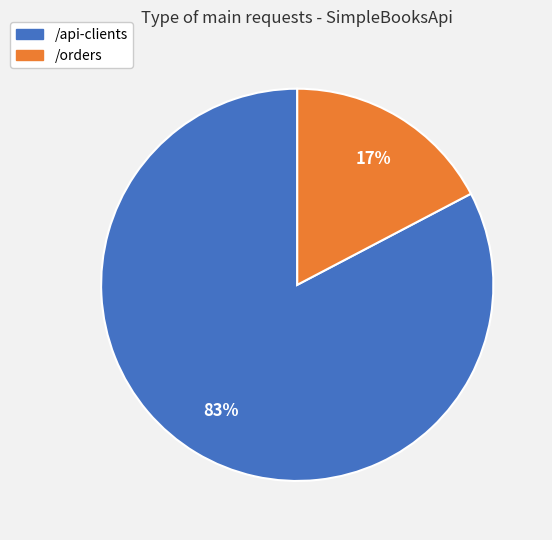

Rank the categories by value from highest to lowest.

/api-clients, /orders